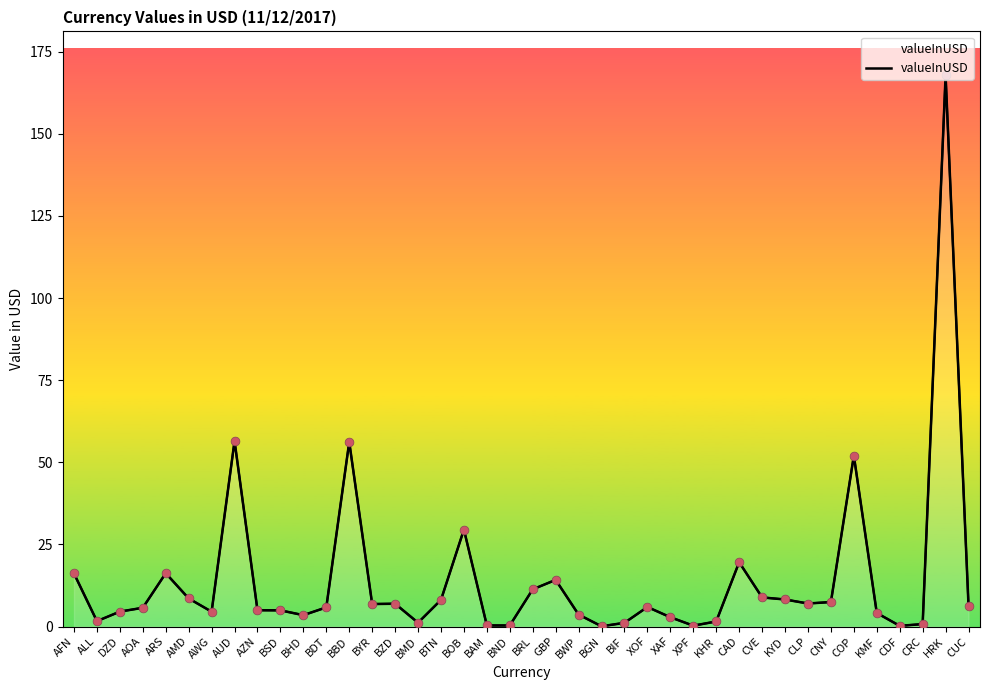

What is the change in value from ARS to XPF?

-16.0